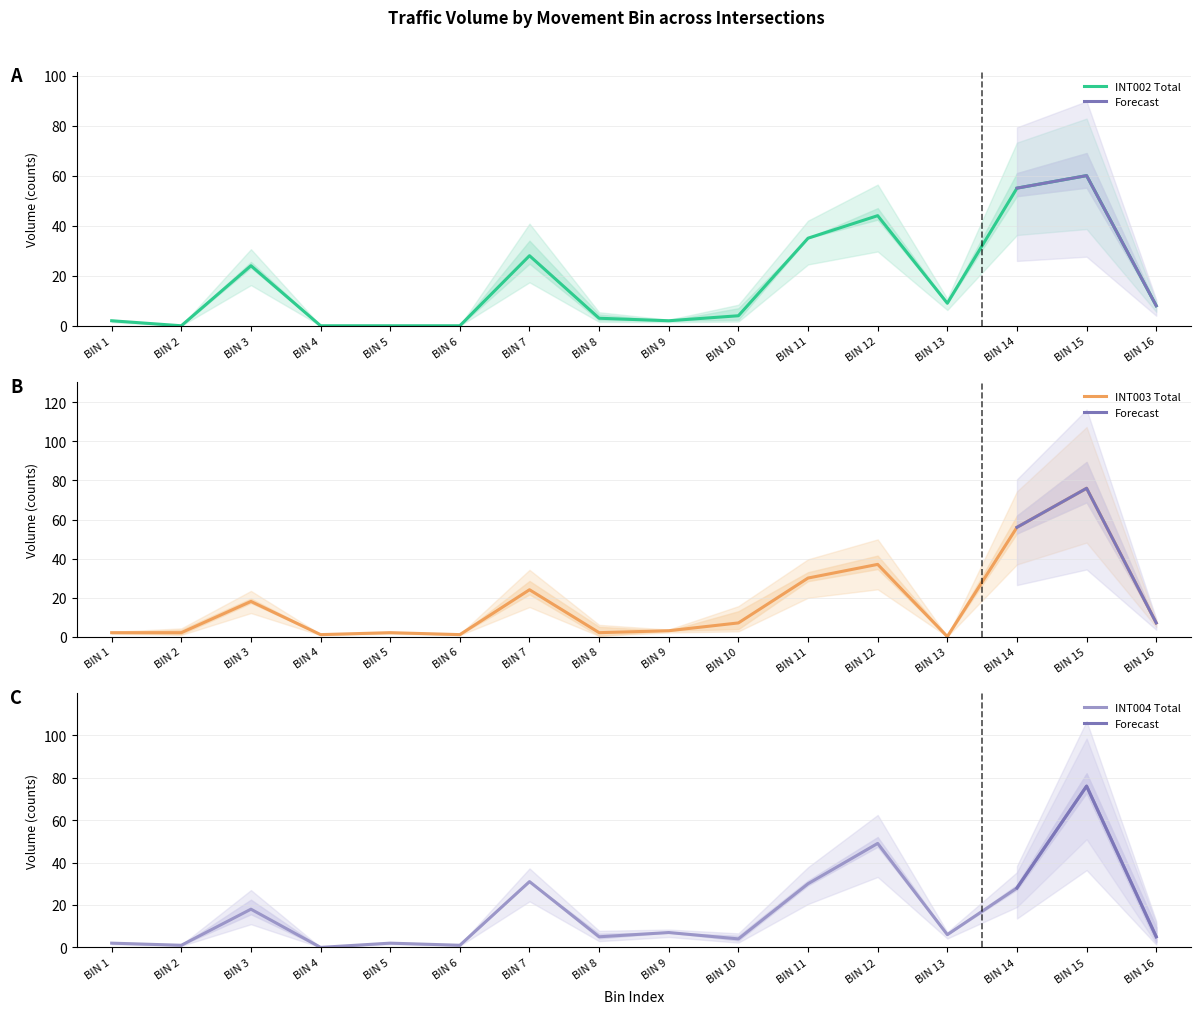

Which has a higher value, BIN 8 or BIN 7?

BIN 7